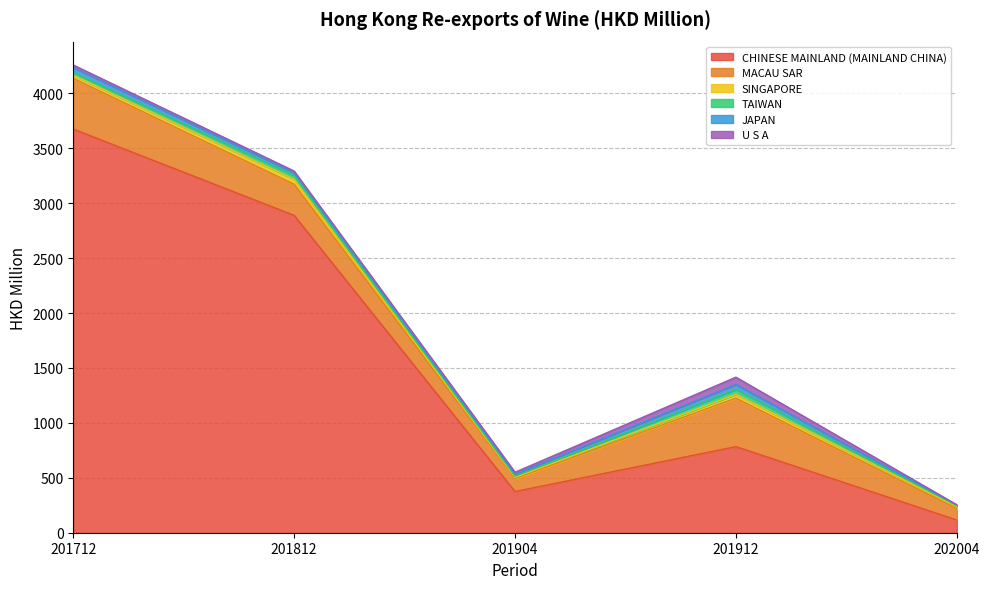

Where does the TAIWAN series first go above 26?

201712